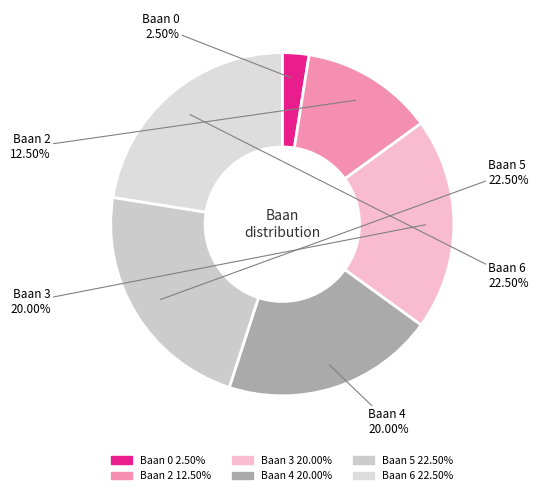

To the nearest percent, what is the average slice percentage?

17%